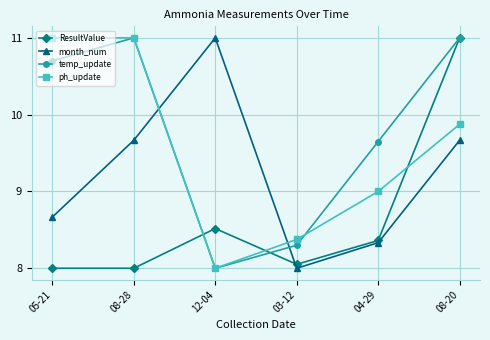

True or false: month_num has a value of 5.4 at 08-20.

False